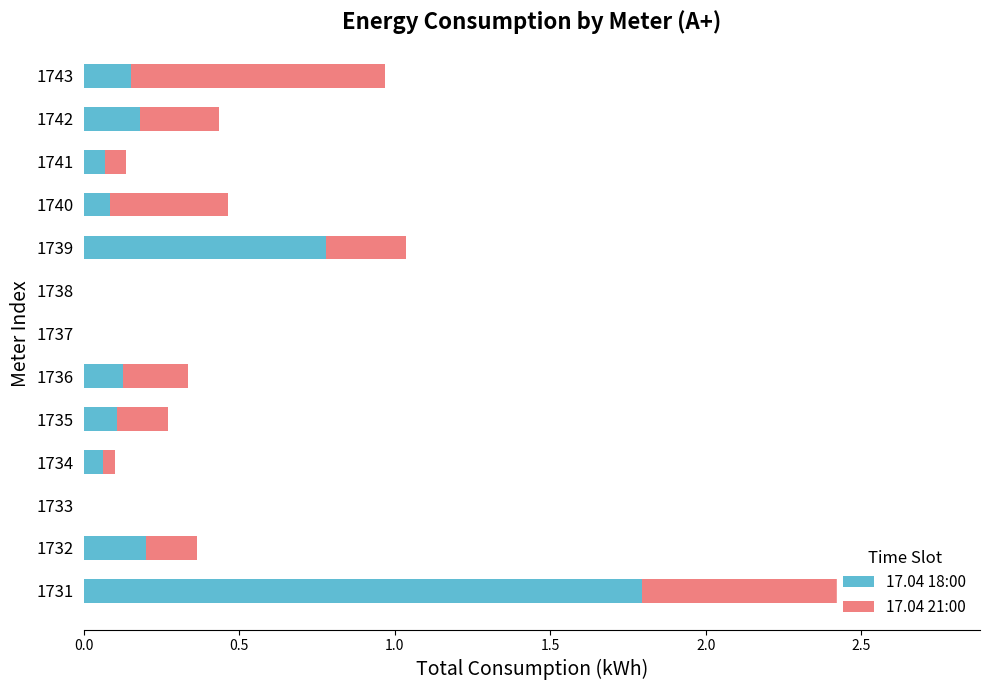

Reading left to right, what are all the values shown in this chart?

17.04 18:00: 1.8	0.2	0.0	0.1	0.1	0.1	0.0	0.0	0.8	0.1	0.1	0.2	0.2
17.04 21:00: 0.9	0.2	0.0	0.0	0.2	0.2	0.0	0.0	0.3	0.4	0.1	0.3	0.8